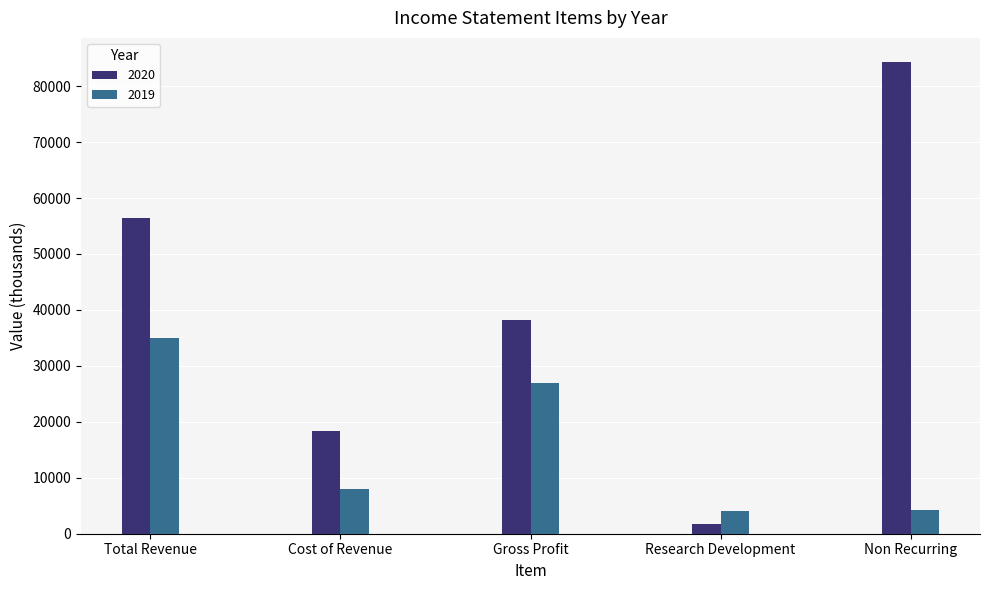

Is it true that 2020 equals 84400 at Non Recurring?

True